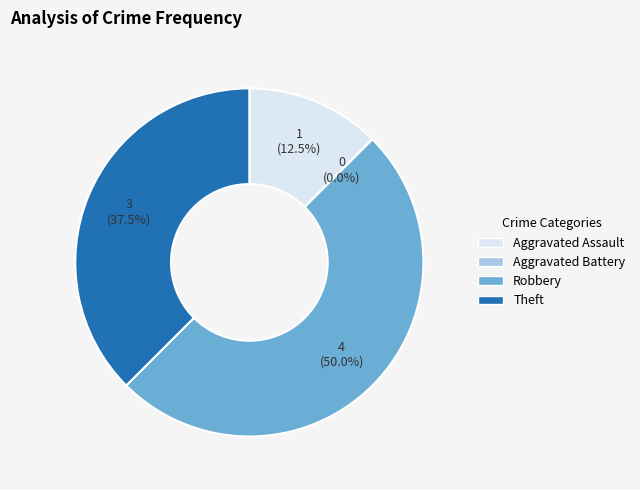

Rank the categories by value from lowest to highest.

Aggravated Battery, Aggravated Assault, Theft, Robbery